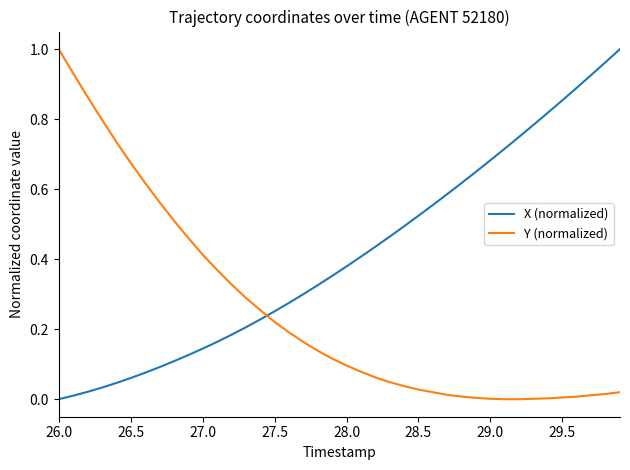

True or false: X (normalized) and Y (normalized) intersect in this chart.

True